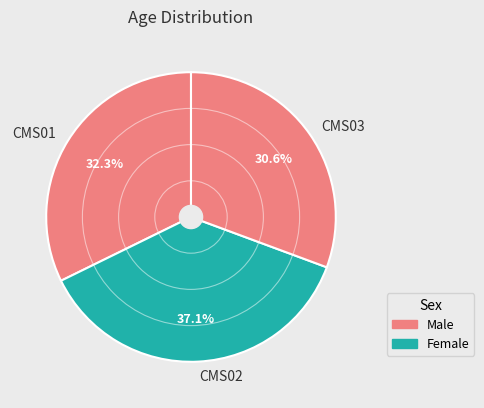

What percentage is the CMS02 slice, to the nearest percent?

37%